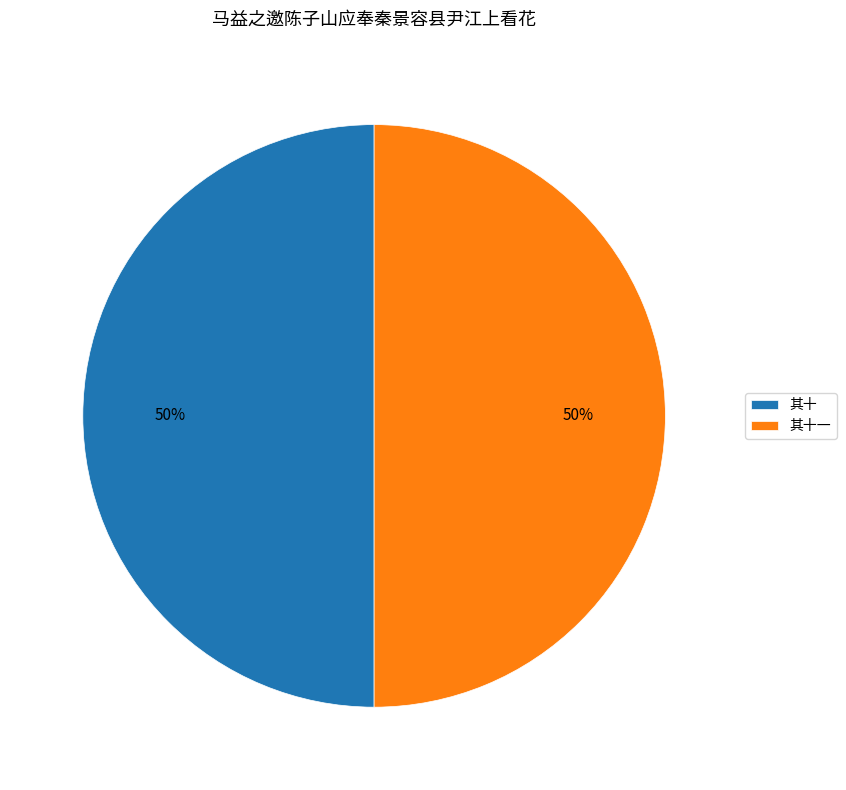

Do 其十一 and 其十 together represent more than half of the pie?

Yes